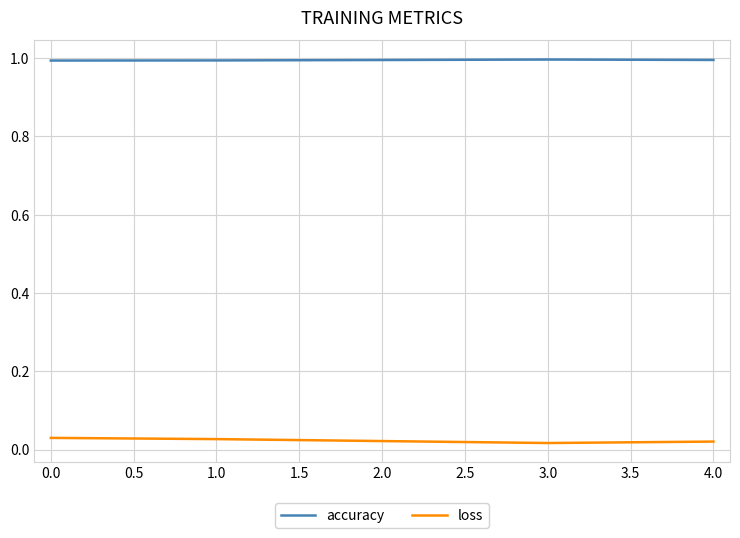

Rank the series at 4.0 from highest to lowest value.

accuracy, loss